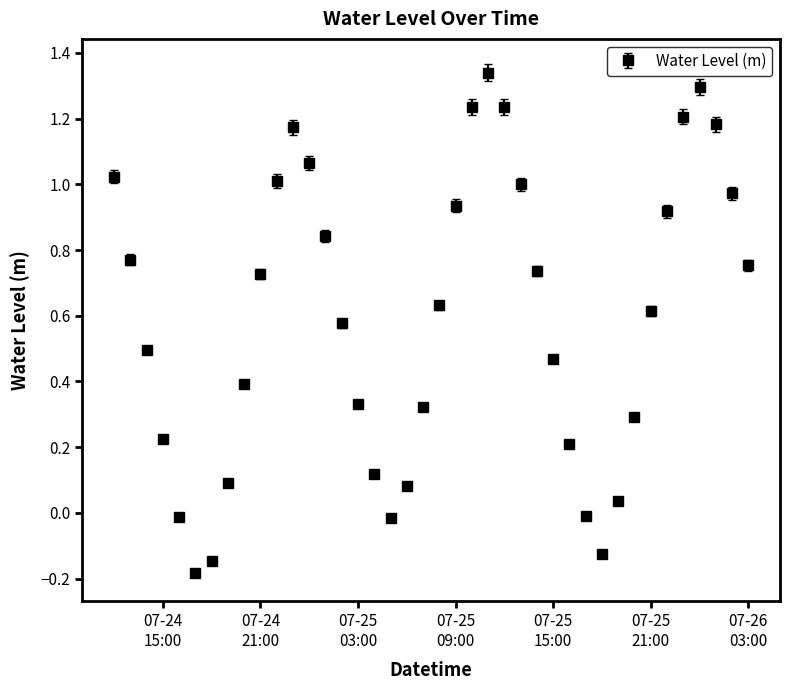

True or false: the data has more than 1 interior local peaks.

True